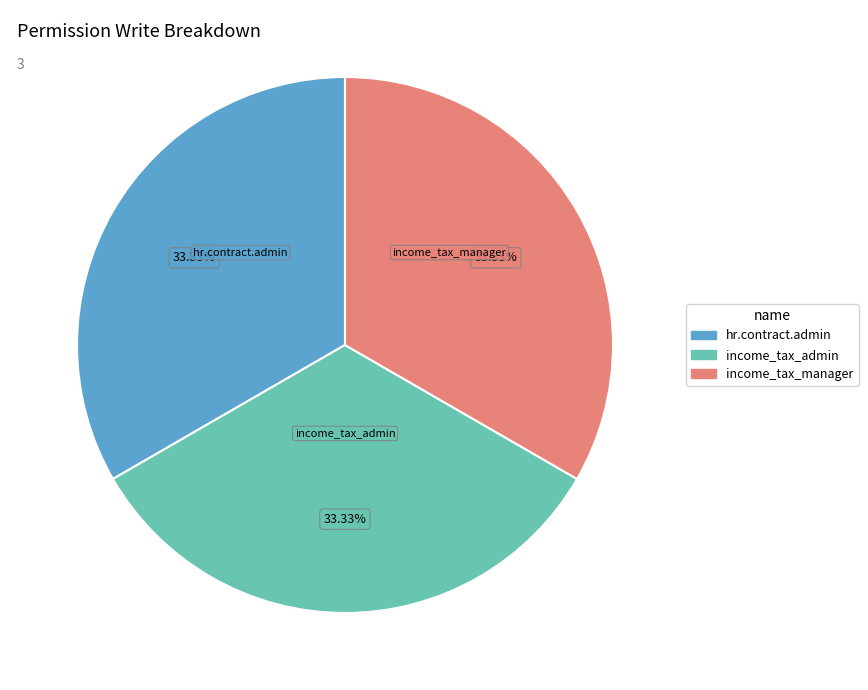

To the nearest percent, what is the average slice percentage?

33%